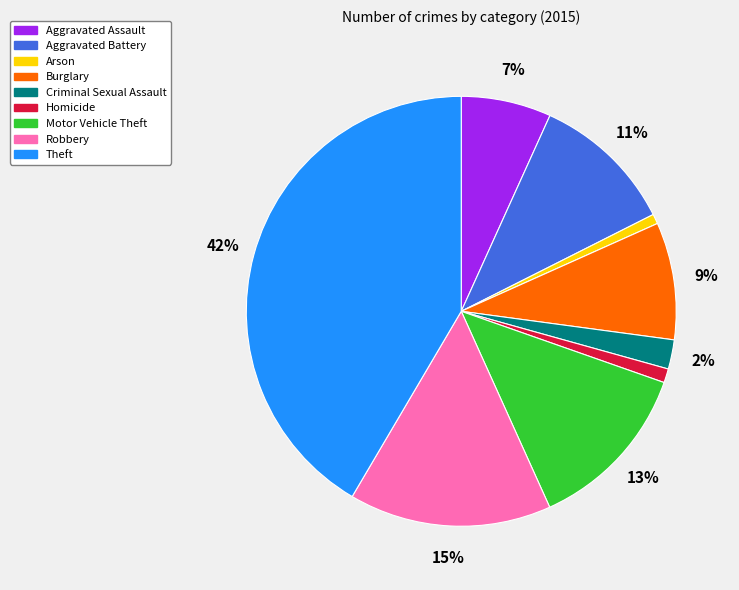

To the nearest percent, what is the difference between the Criminal Sexual Assault and Aggravated Assault slice percentages?

5%